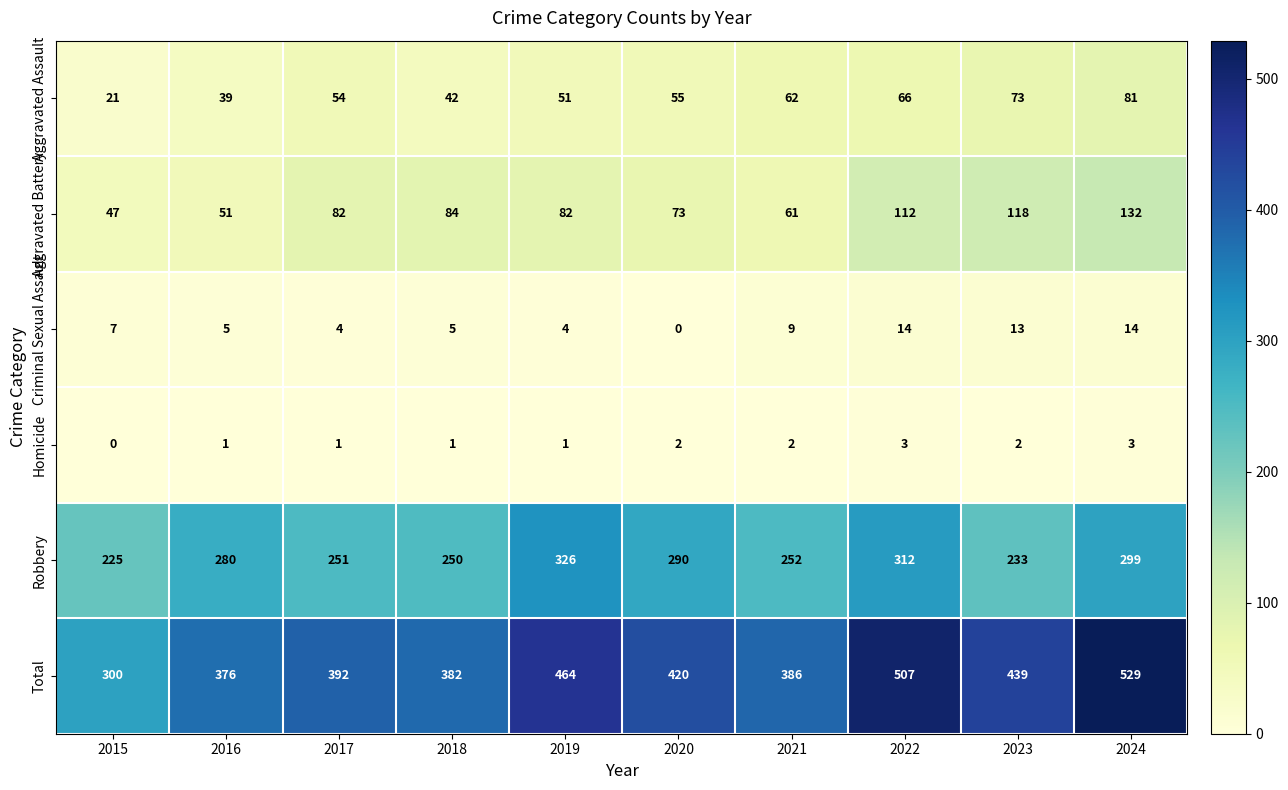

Which label corresponds to the largest value in the chart?

2024